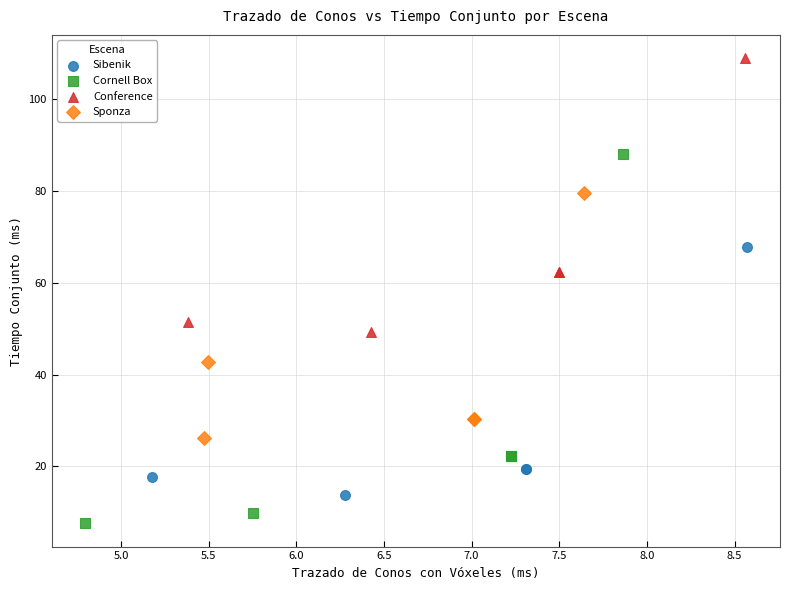

Which series reaches the minimum Y coordinate?

Cornell Box